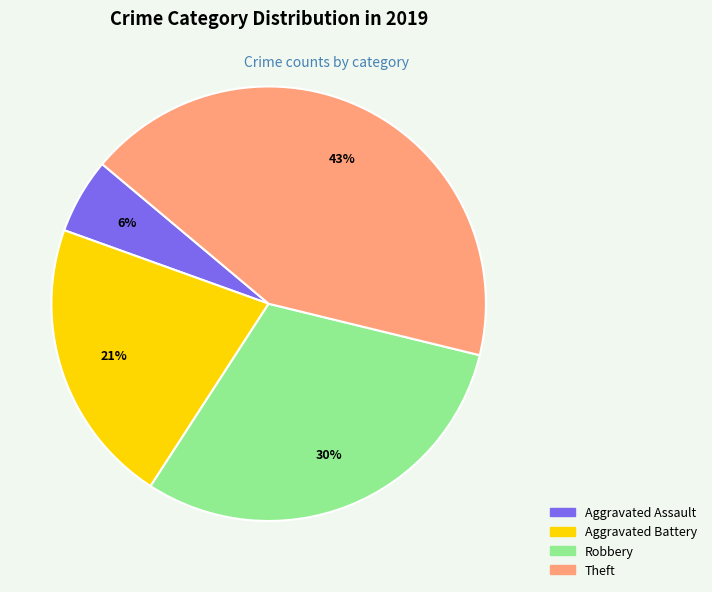

Do Robbery and Theft together represent more than half of the pie?

Yes